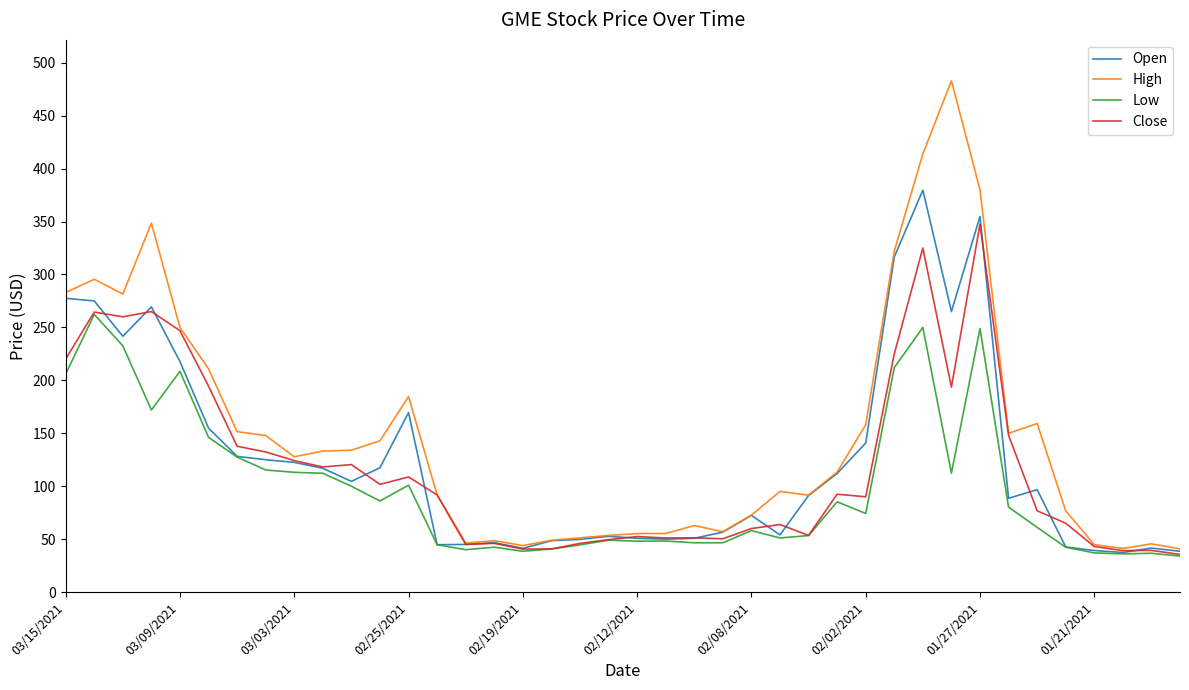

What is the minimum value for Open?

37.4